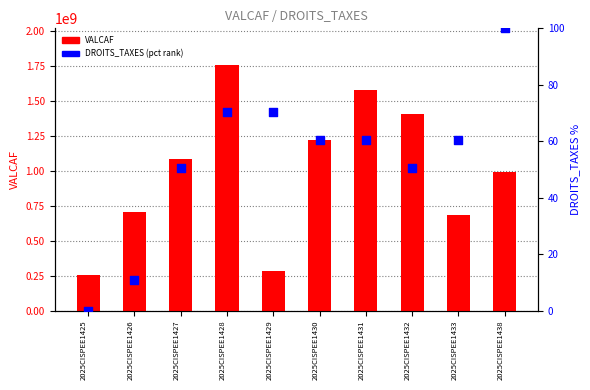

Which series contains the highest Y value?

VALCAF